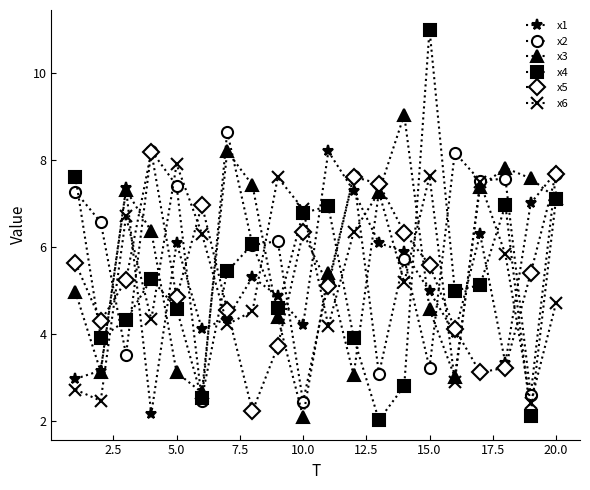

In x6, how many points are higher than both neighbors (excluding endpoints)?

6